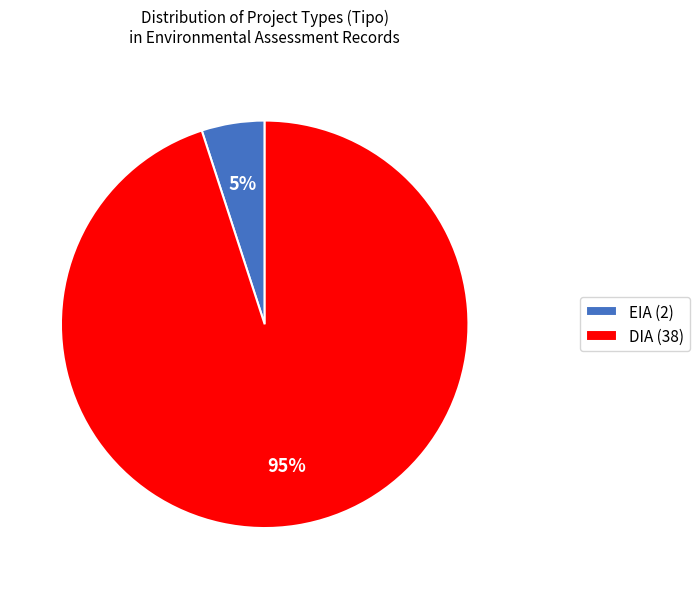

Which category has the smallest portion of the pie?

EIA (2)